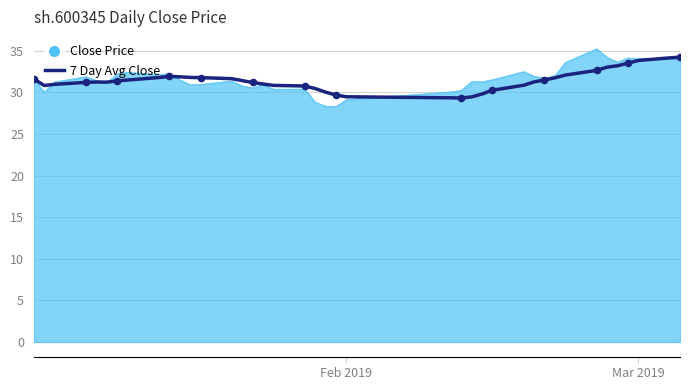

Which series has the largest range (max minus min)?

Close Price